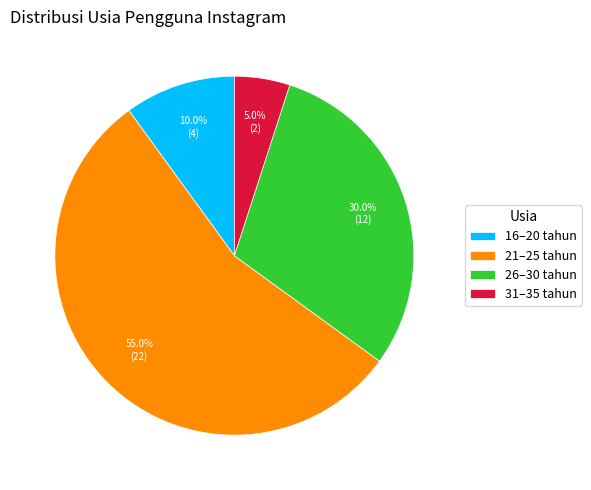

True or false: 21–25 tahun accounts for 1% of the total.

False